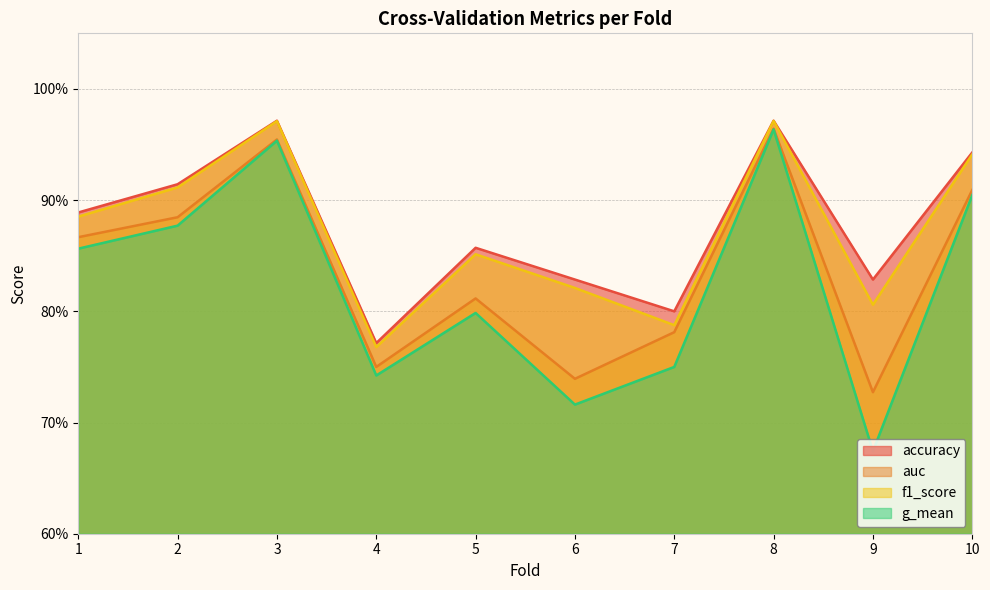

Is the value of g_mean at 2 greater than the value of auc at 8?

No